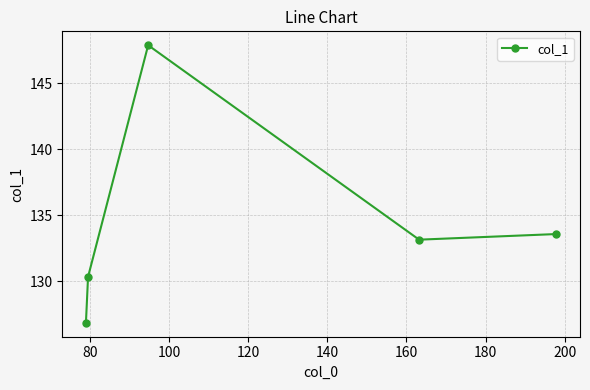

What is the minimum value shown in the chart?

126.9